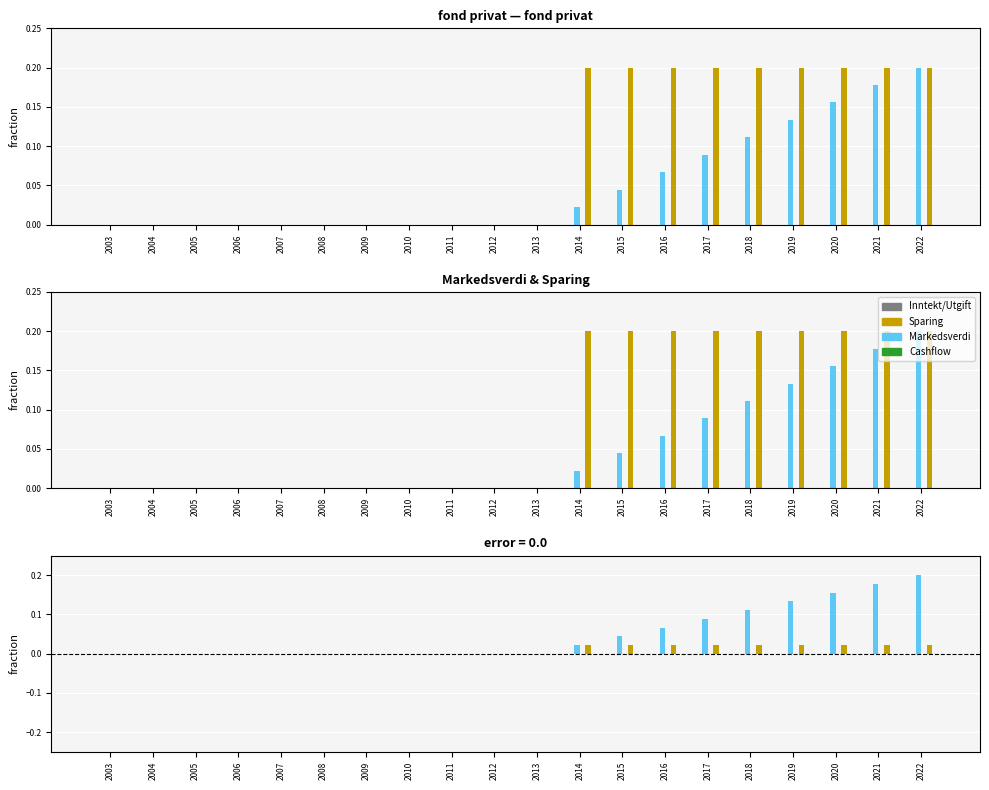

The Cashflow series shows 0.0 at 2021. True or false?

True